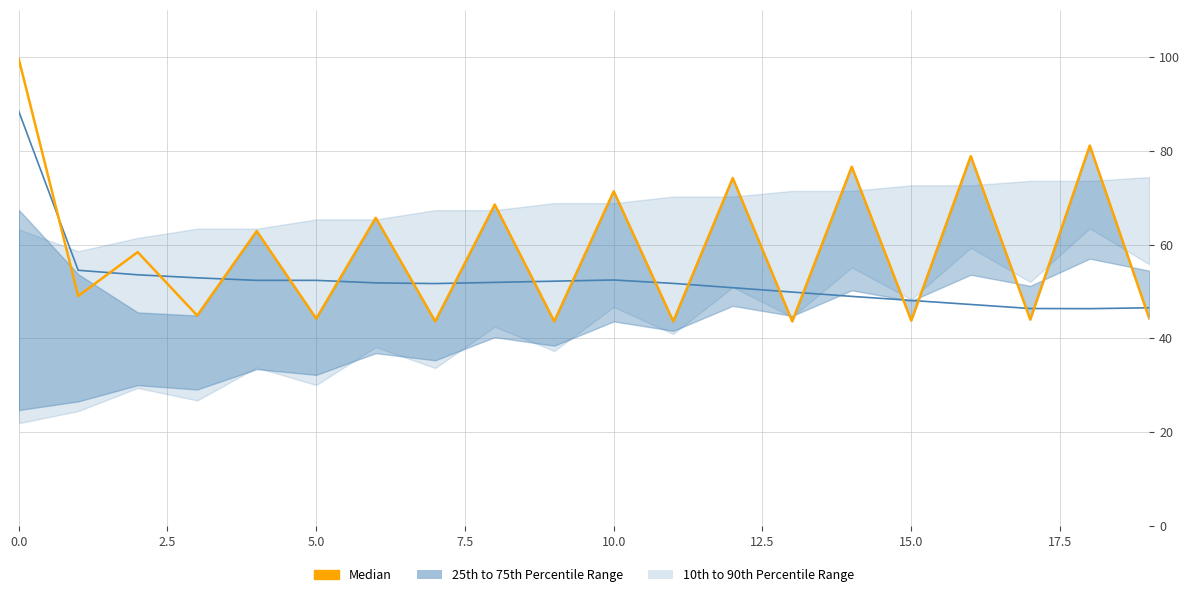

Is it true that the value at 11 is 21.2?

False